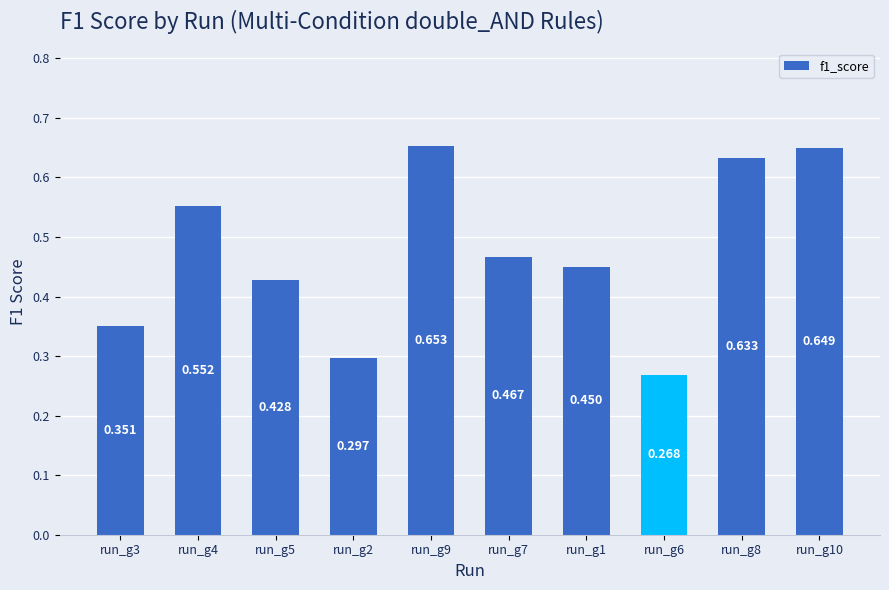

What is the label of the 4th bar from the right?

run_g1